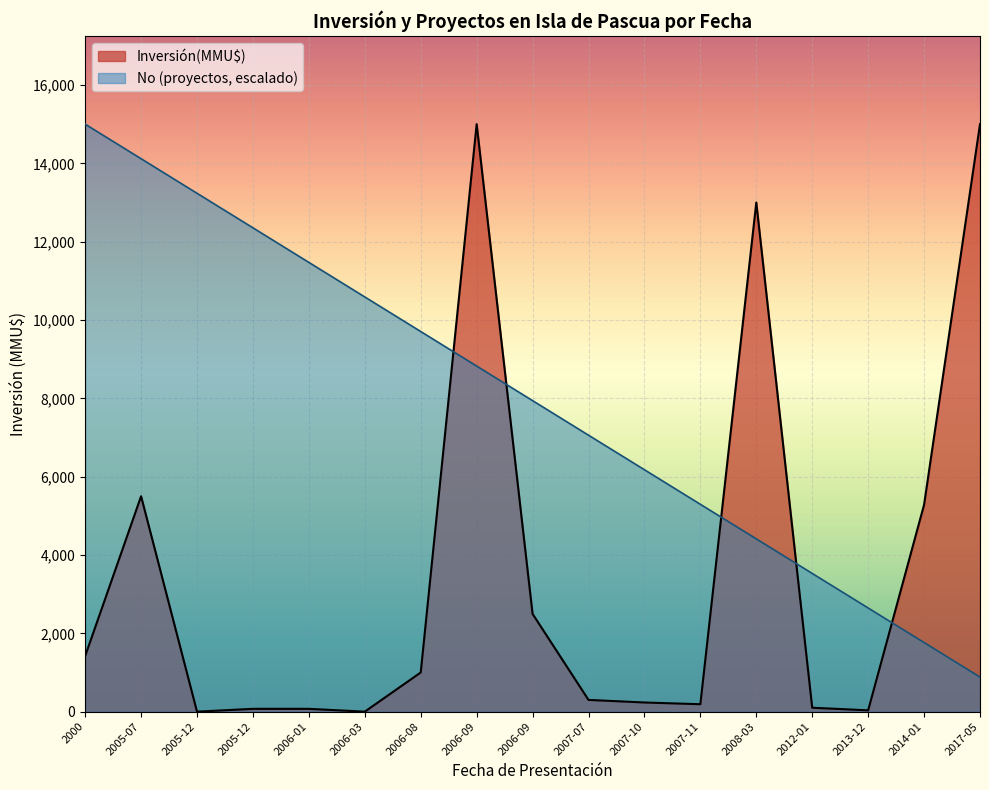

What is the difference between the second highest and minimum values in the No series?

13235.3